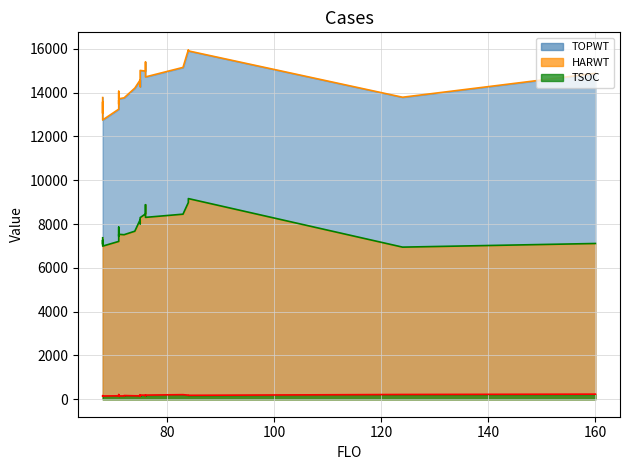

What is the maximum value shown in the chart?

15958